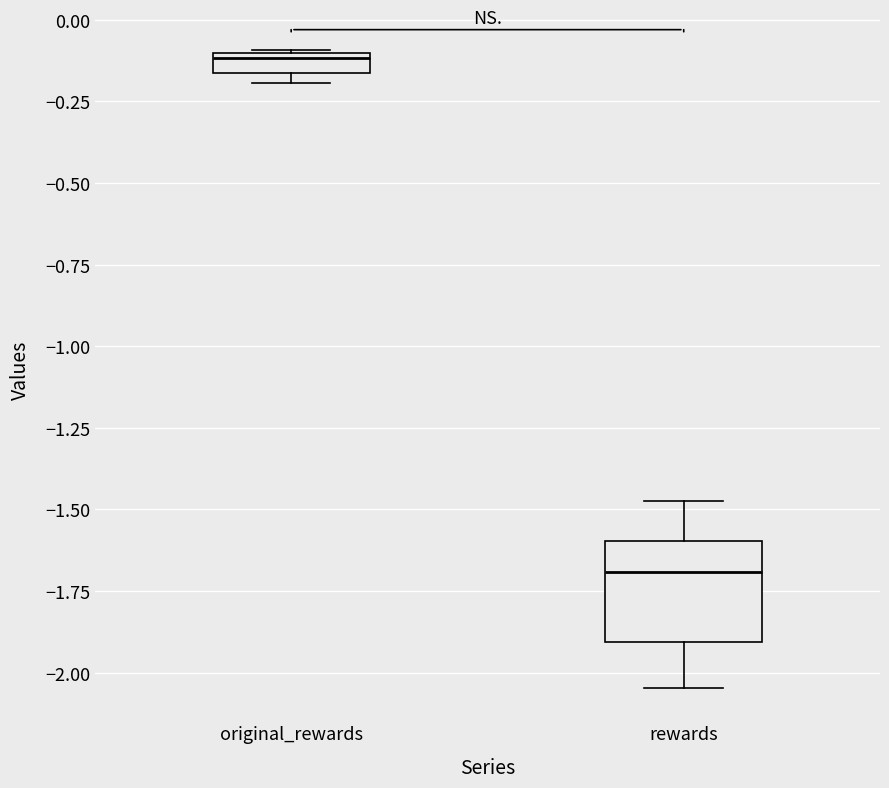

Where is the upper edge of the box for original_rewards on the y-axis? The values are not printed on the chart, so give them approximately, as read against the axis.

-0.10